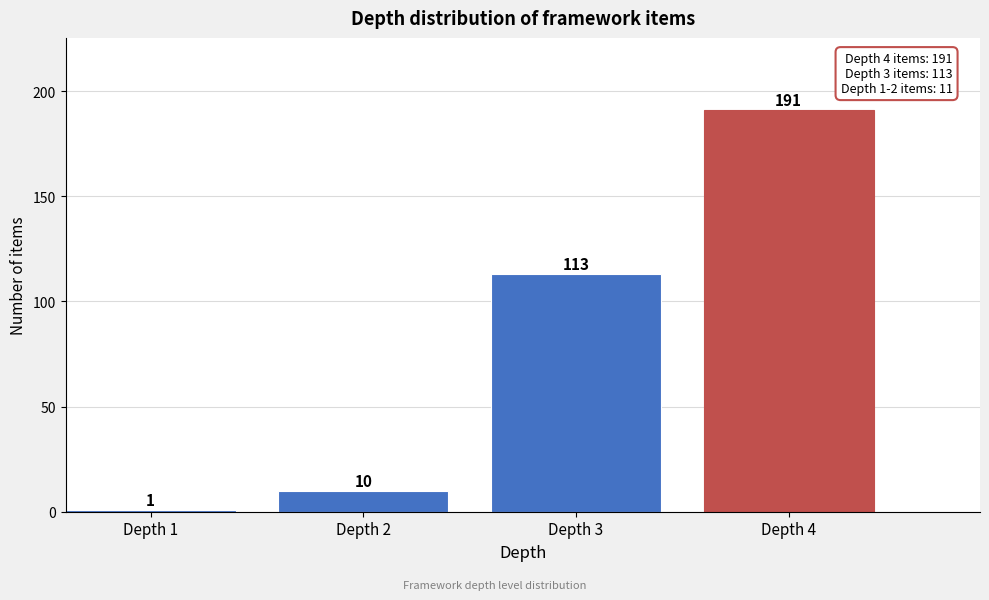

Reading right to left, extract all data points from this chart.

191	113	10	1